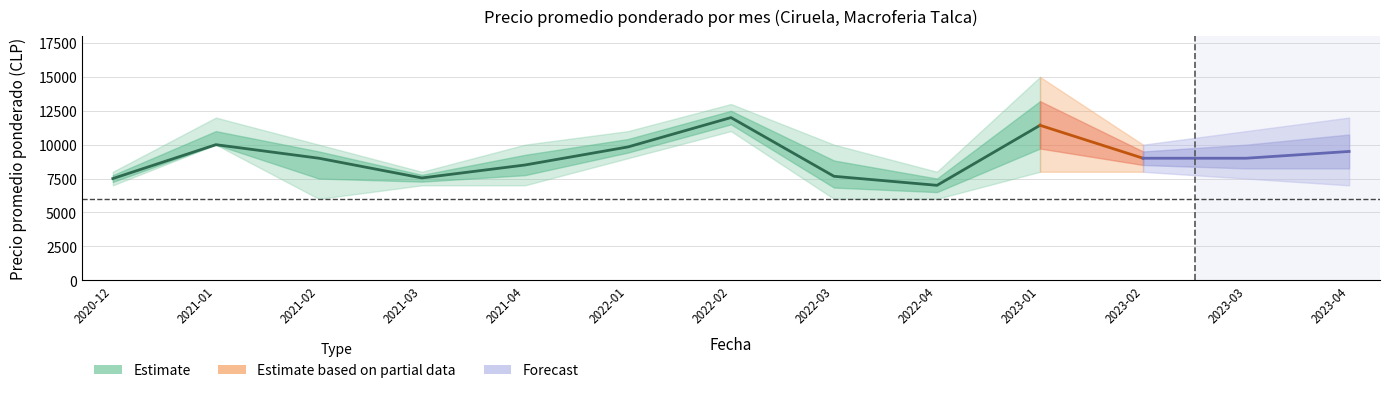

What is the minimum value shown in the chart?

6000